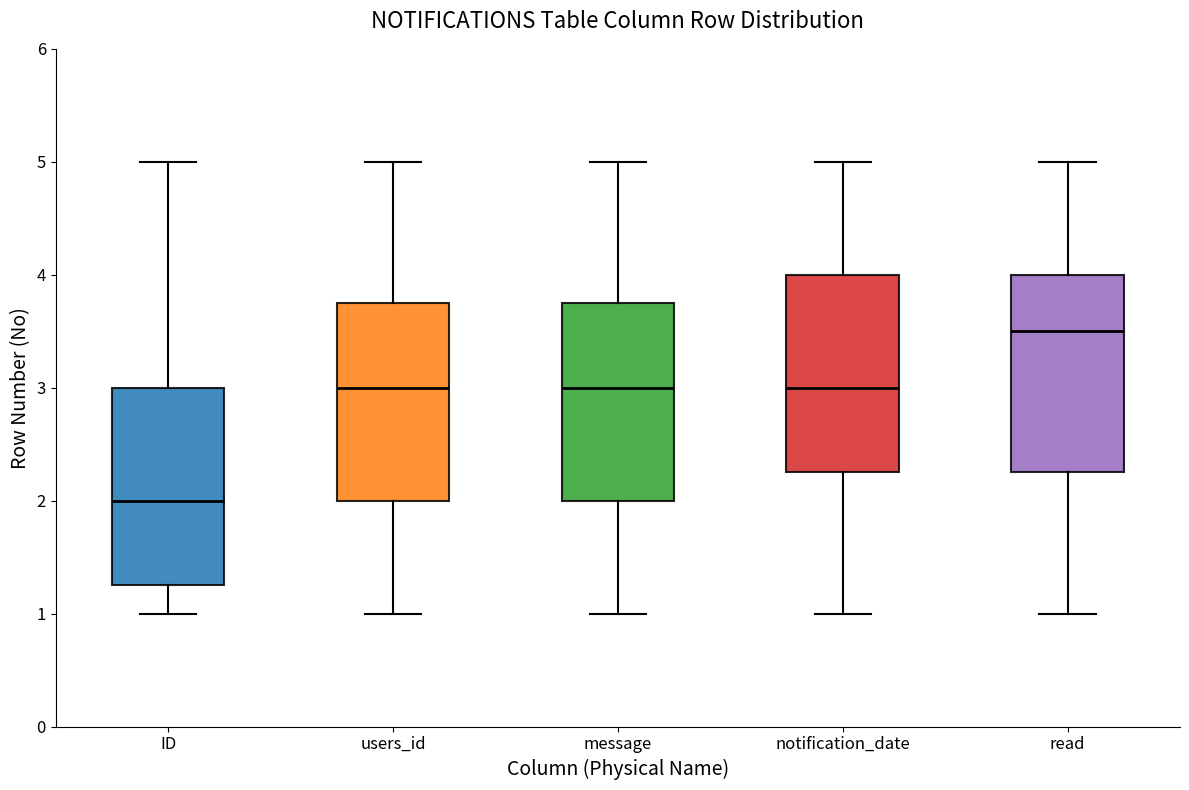

Where does the lower whisker of the box for ID end on the y-axis? The values are not printed on the chart, so give them approximately, as read against the axis.

1.0